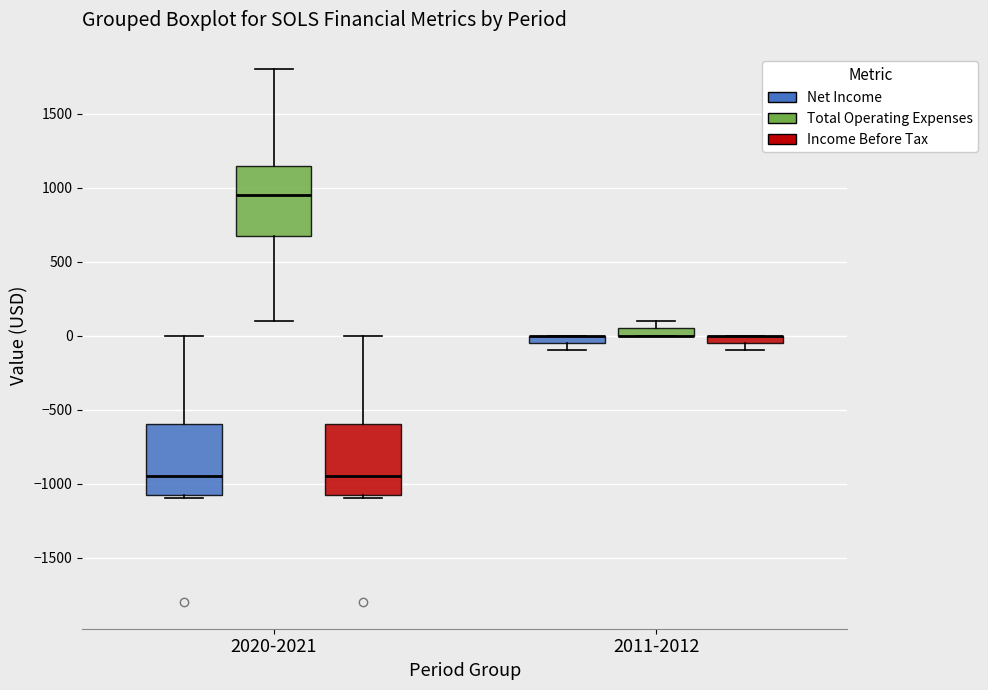

Where is the lower edge of the box for 2020-2021 (Income Before Tax) on the y-axis? The values are not printed on the chart, so give them approximately, as read against the axis.

-1050